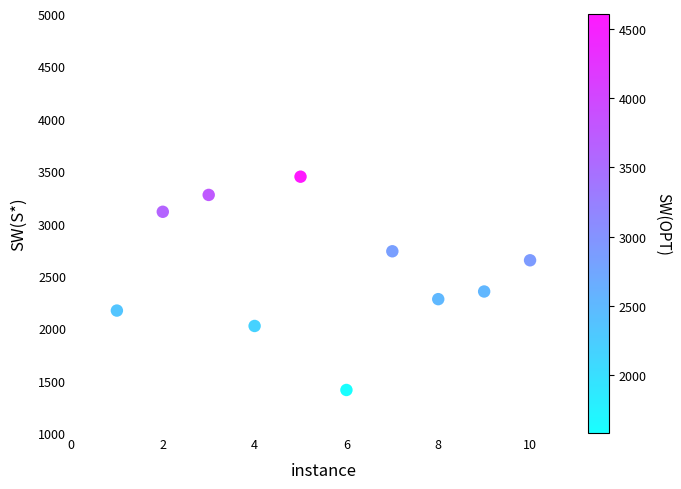

What is the average X value?

6